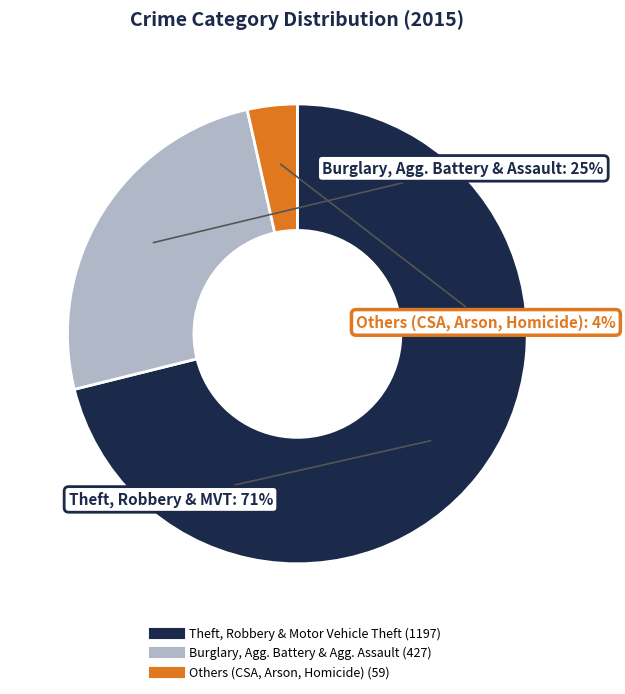

Count the number of slices in the pie.

3